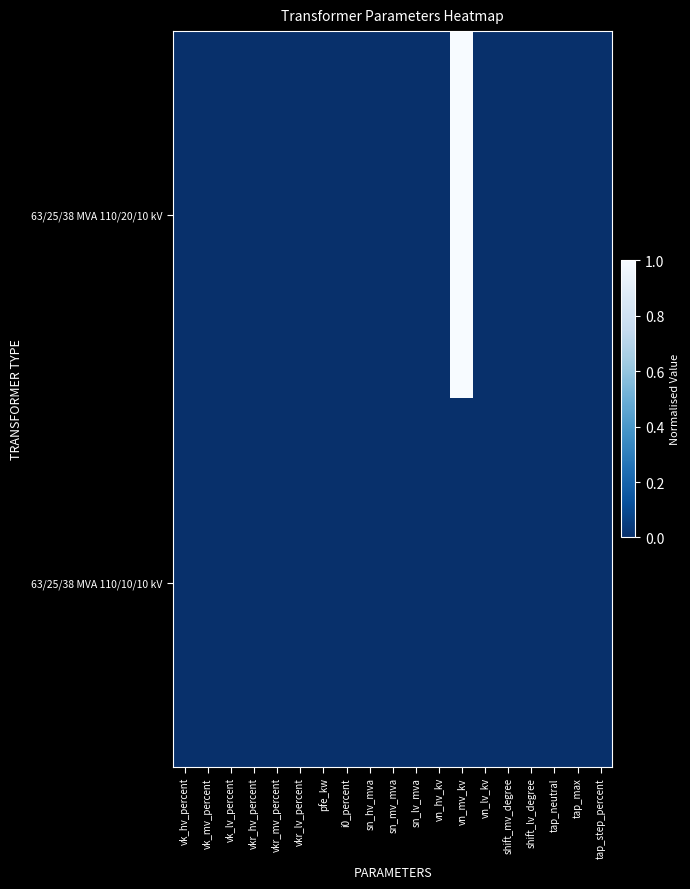

Which series changed the most between vn_hv_kv and tap_neutral?

63/25/38 MVA 110/20/10 kV